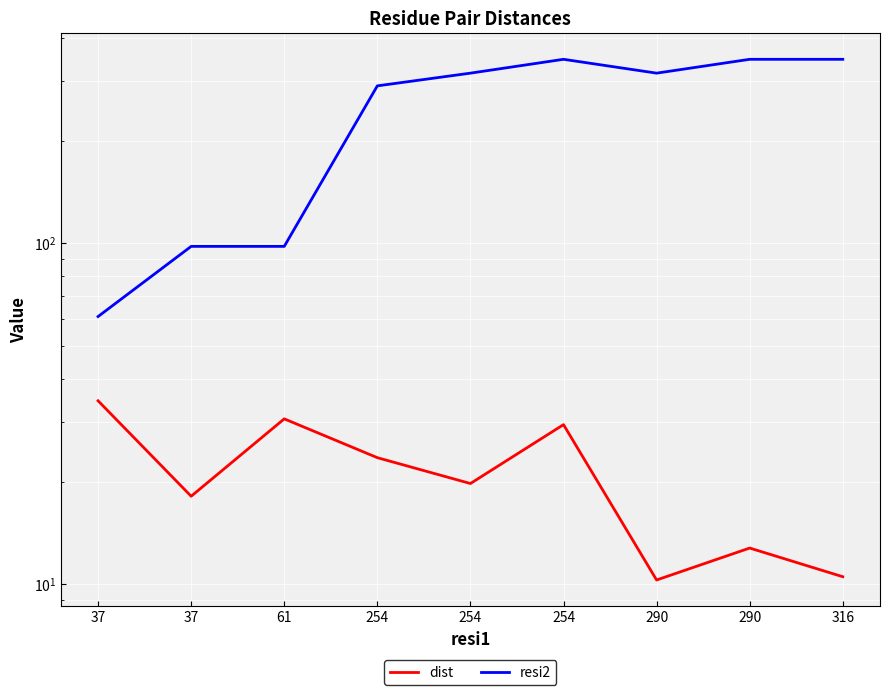

How many values in the dist series exceed 19?

5